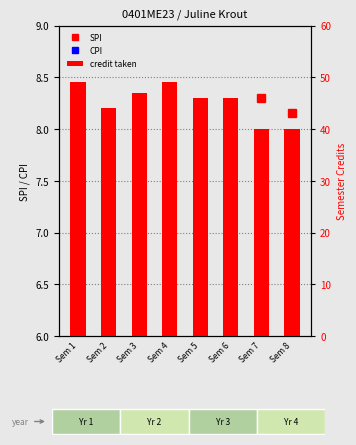

What is the value of the credit taken bar at the 3rd from the left?

47.0